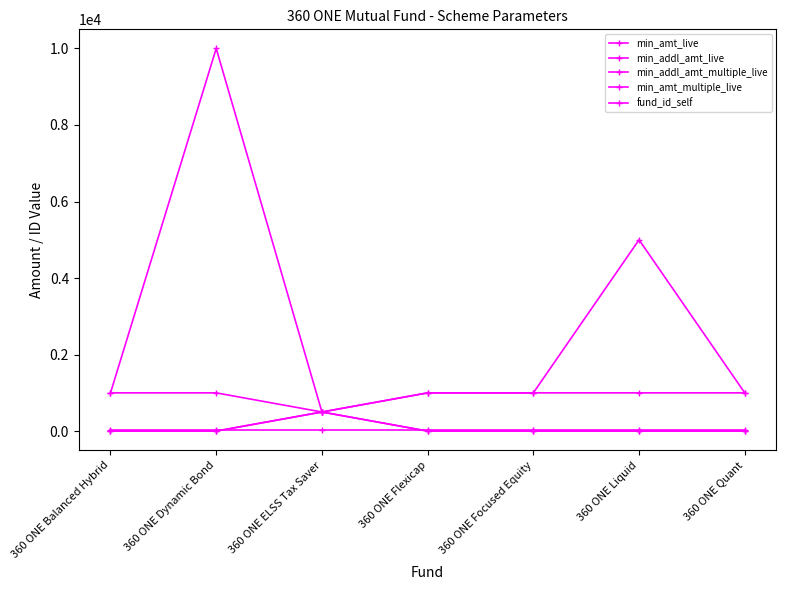

How many interior local valleys does the min_amt_live series have?

1